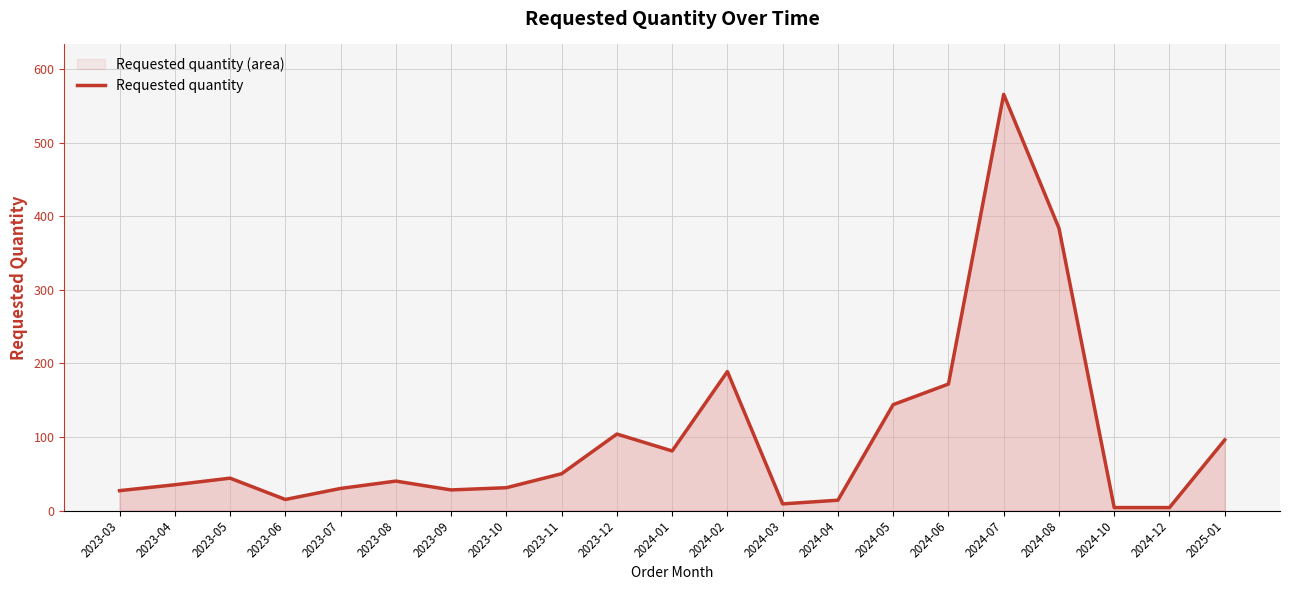

What is the smallest value displayed?

4